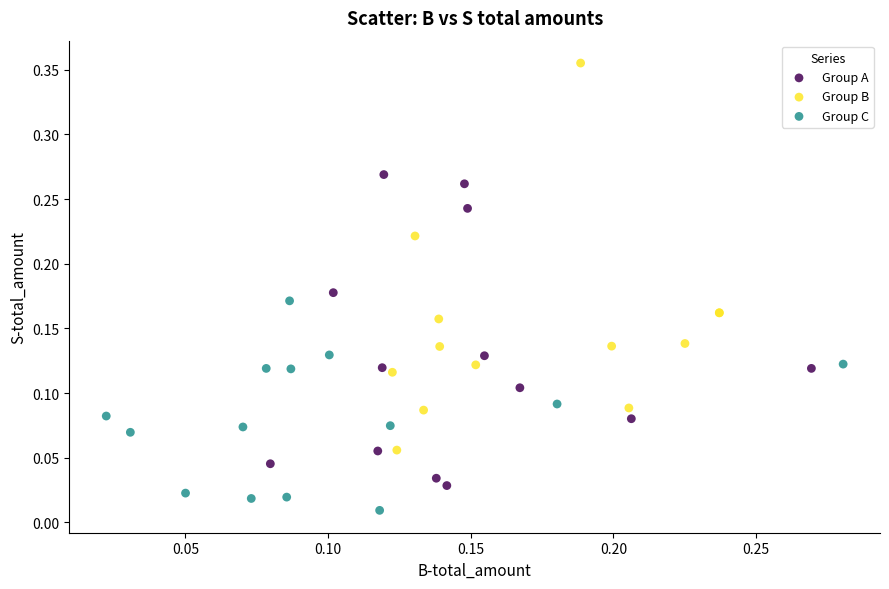

Which series reaches the maximum Y coordinate?

Group B